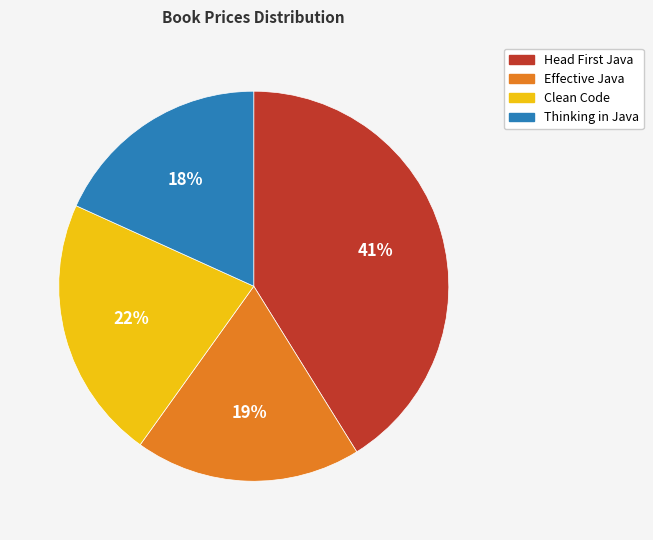

The Thinking in Java slice represents 10% of the pie. True or false?

False